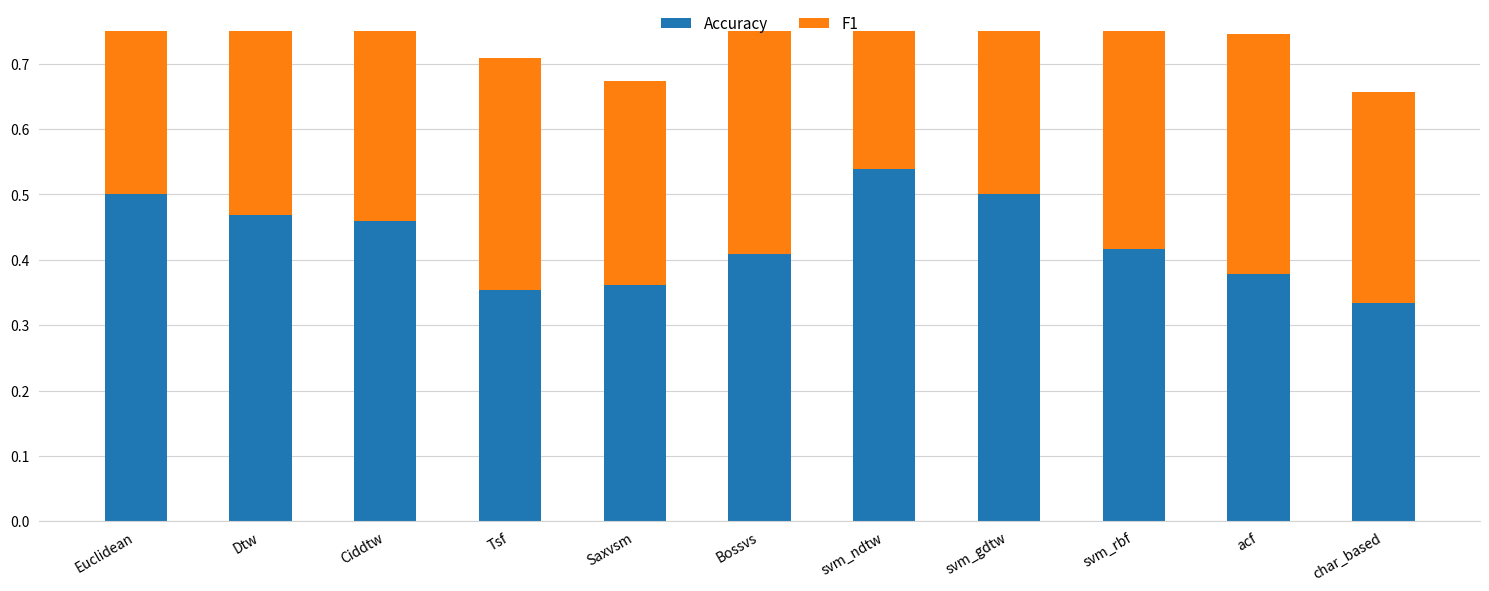

Reading left to right, what are all the values shown in this chart?

Accuracy: Euclidean=0.5	Dtw=0.5	Ciddtw=0.5	Tsf=0.4	Saxvsm=0.4	Bossvs=0.4	svm_ndtw=0.5	svm_gdtw=0.5	svm_rbf=0.4	acf=0.4	char_based=0.3
F1: Euclidean=0.5	Dtw=0.5	Ciddtw=0.5	Tsf=0.4	Saxvsm=0.3	Bossvs=0.4	svm_ndtw=0.5	svm_gdtw=0.5	svm_rbf=0.4	acf=0.4	char_based=0.3